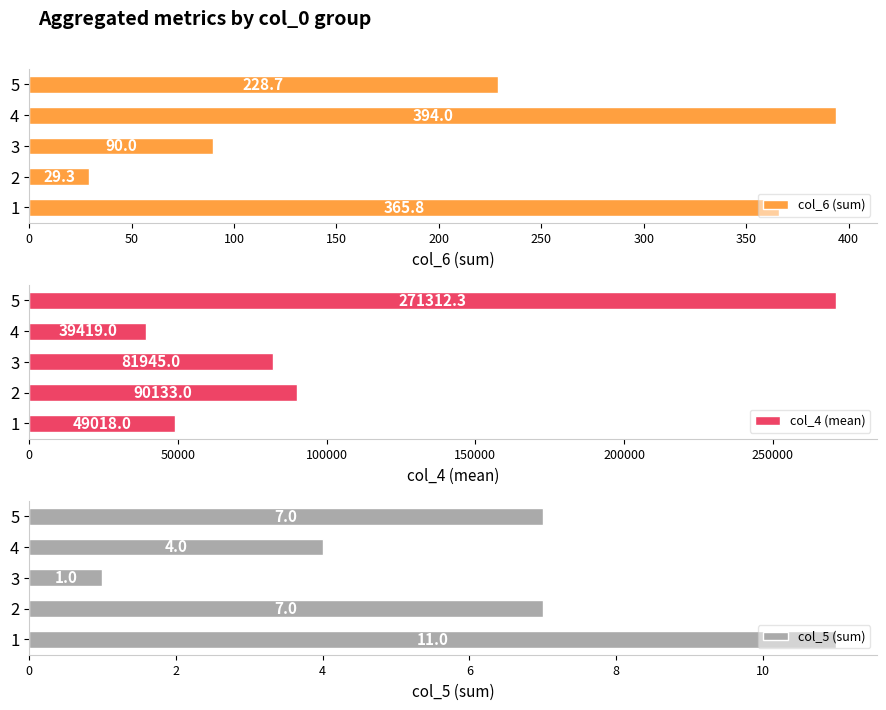

Which series has the largest total across all categories?

col_4 (mean)